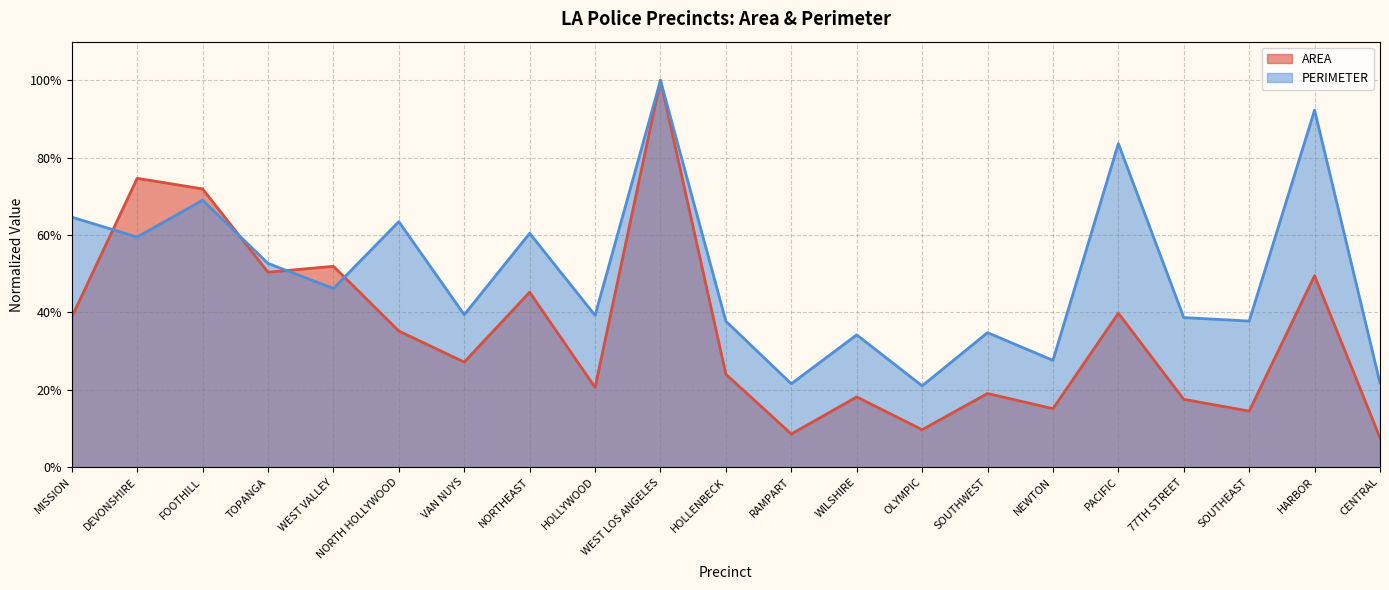

What is the lowest value of the PERIMETER series?

0.2